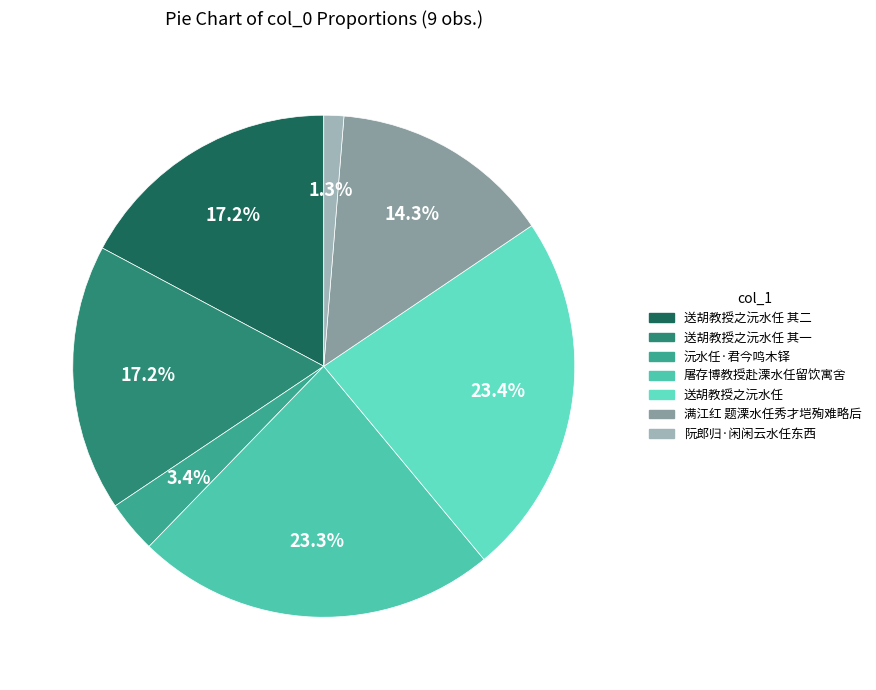

To the nearest percent, what is the average slice percentage?

14%